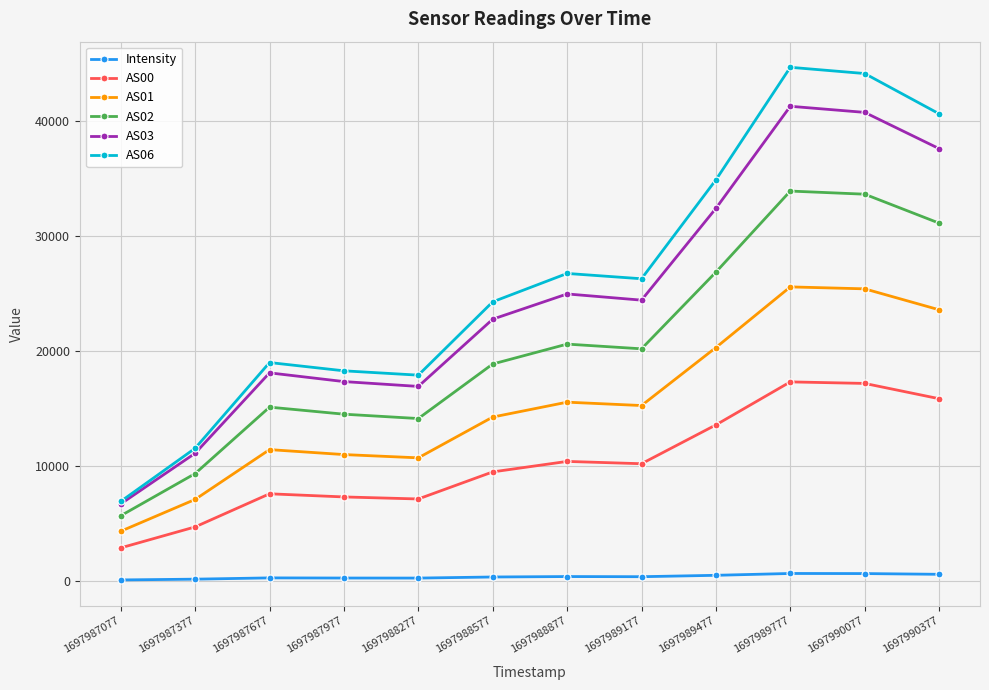

What is the value of the AS03 point at the 1st from the left?

6723.0